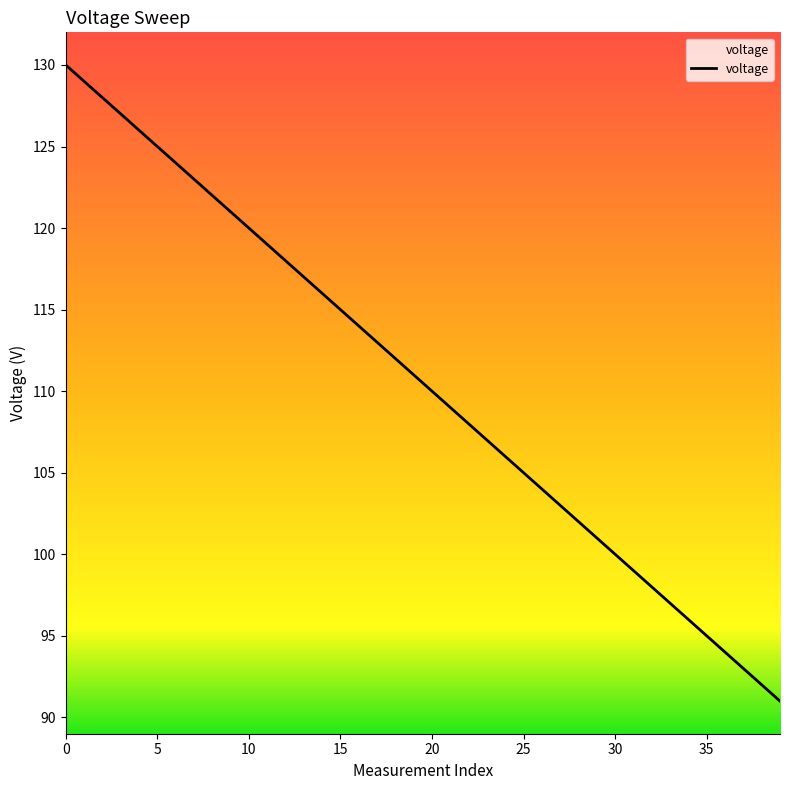

True or false: the data has more than 1 interior local peaks.

False